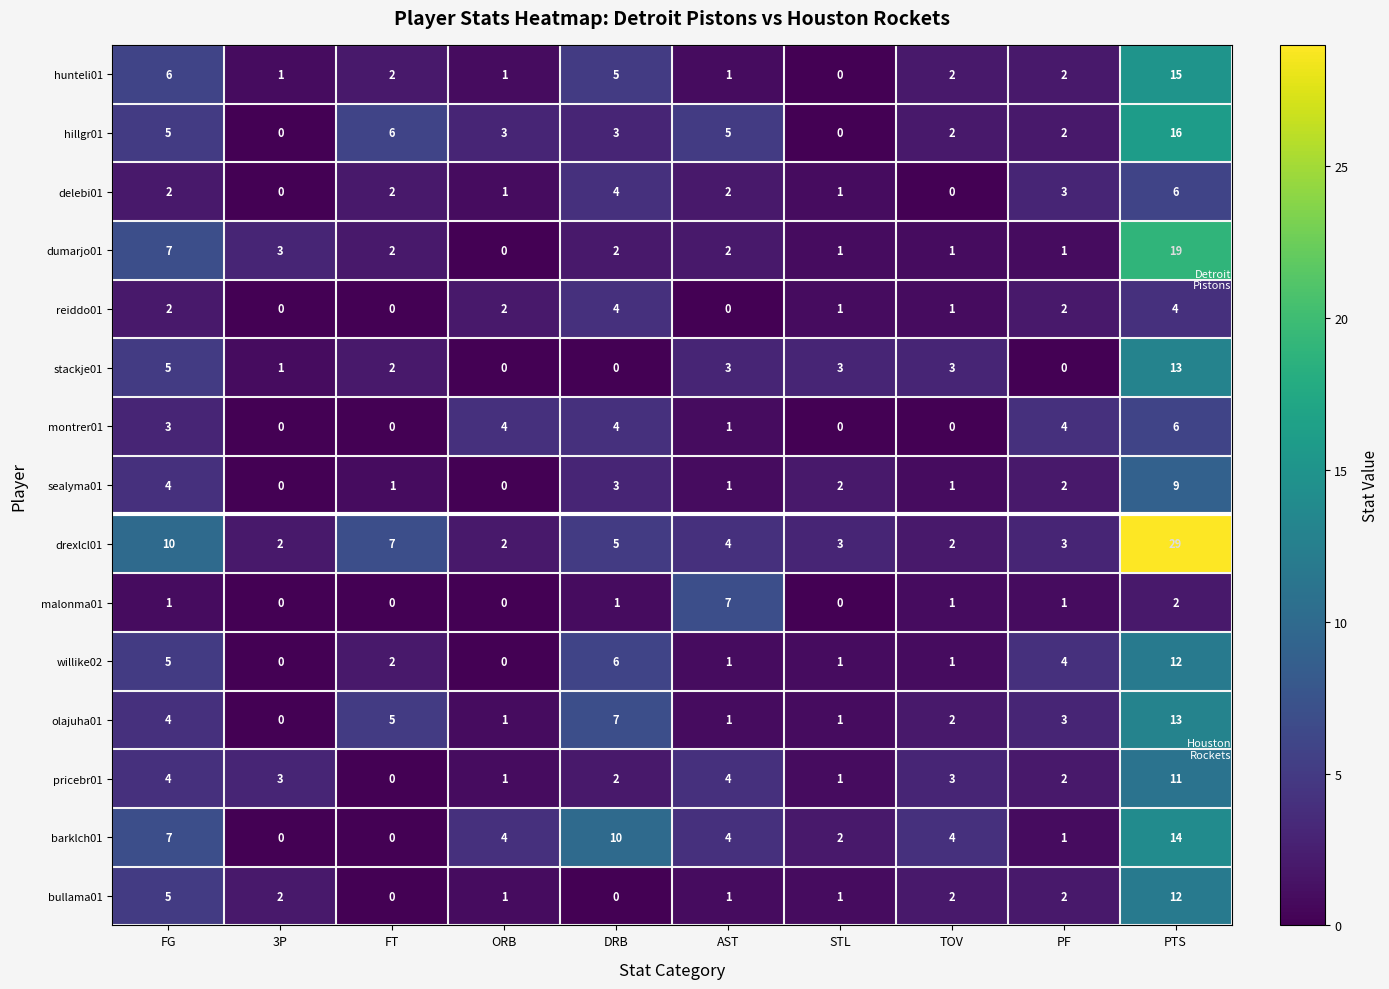

At how many categories does at least one series exceed 24?

1